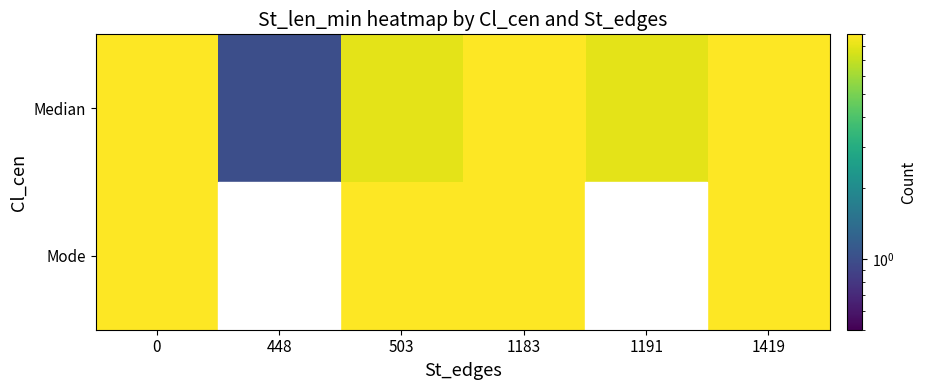

Which has a higher value, 1183 or 1191?

1183